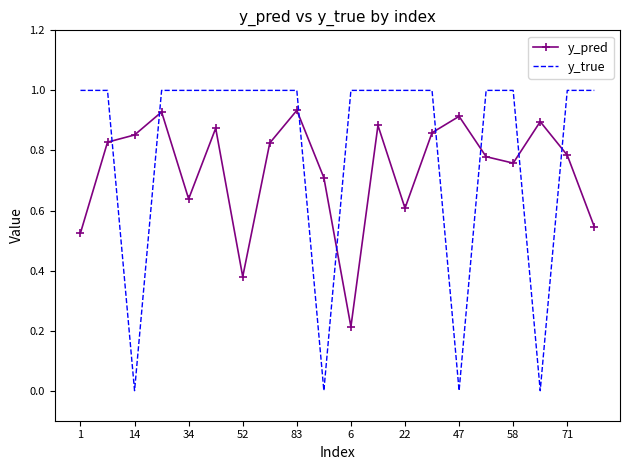

How many intersections are there between y_true and y_pred?

8